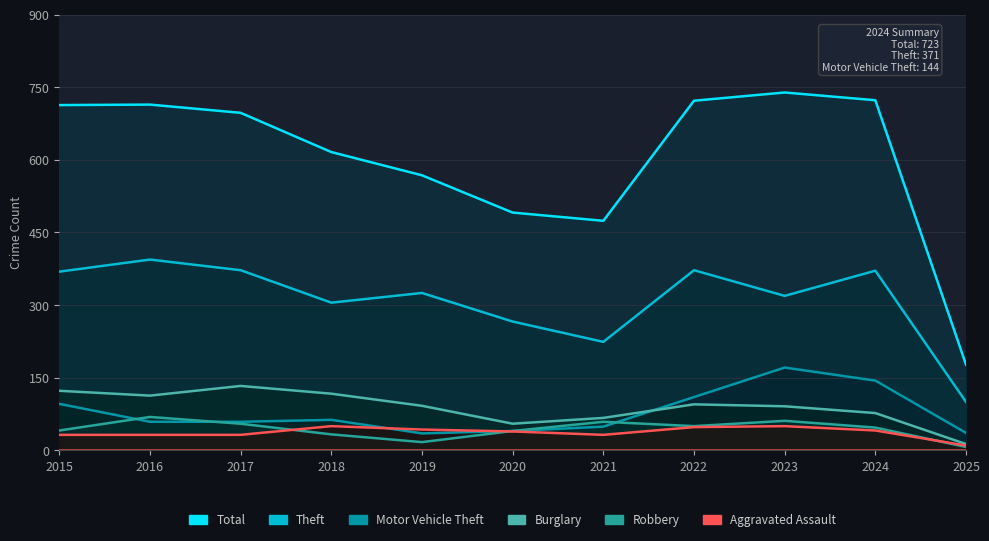

What is the difference between the second highest and second lowest values in the Robbery series?

44